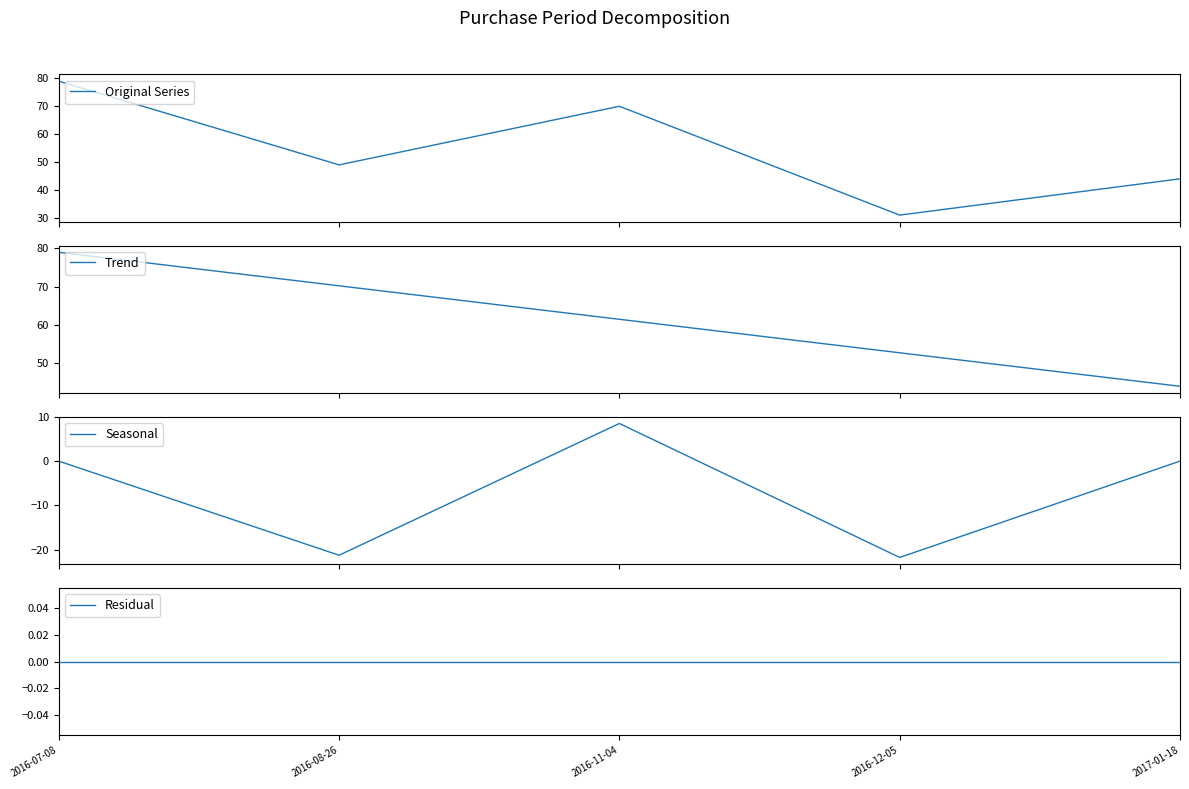

What is the highest value of the Seasonal series?

8.5